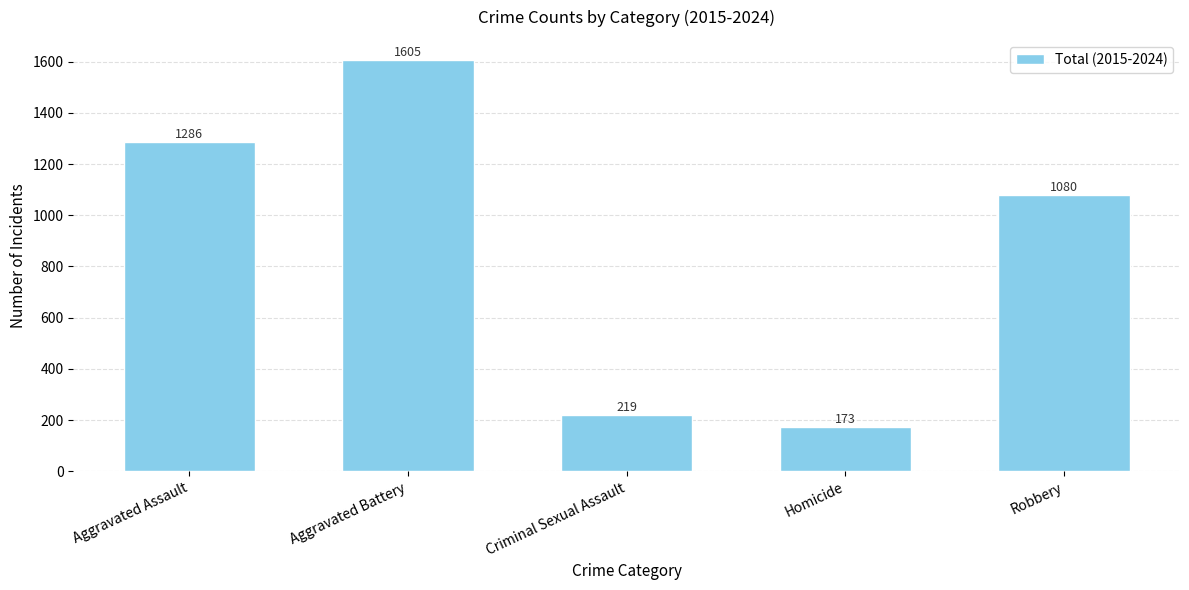

Between Robbery and Criminal Sexual Assault, which is larger?

Robbery